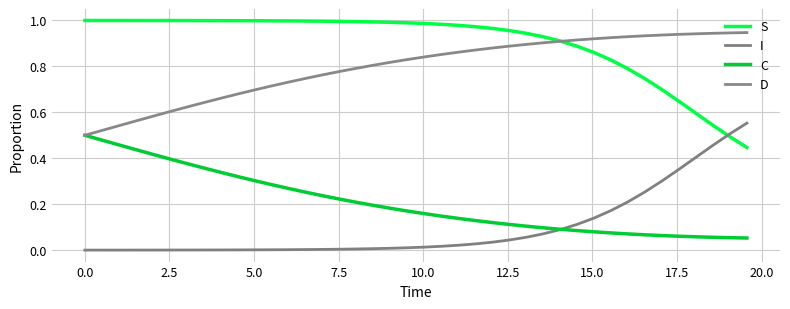

Does the chart have visible grid lines?

Yes